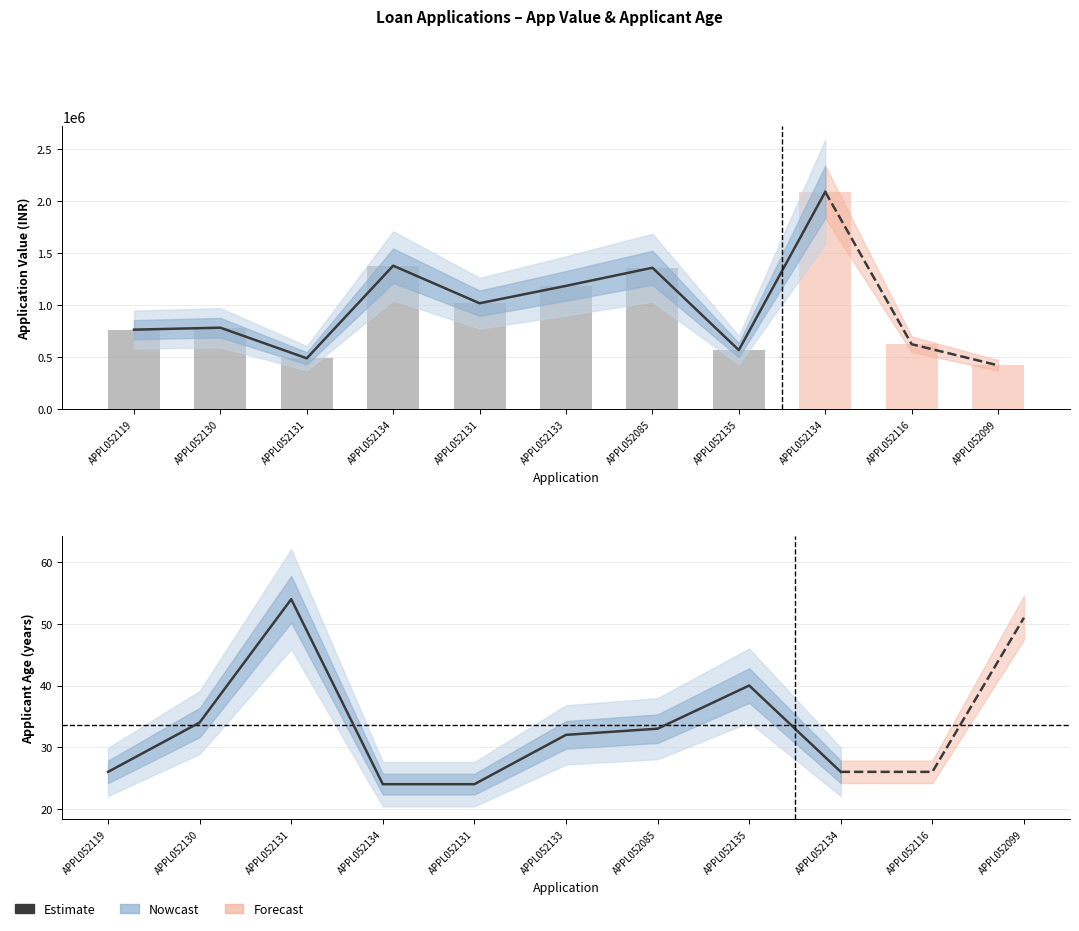

What is the difference between the MA_AGE values at APPL052134 and APPL052131?

2